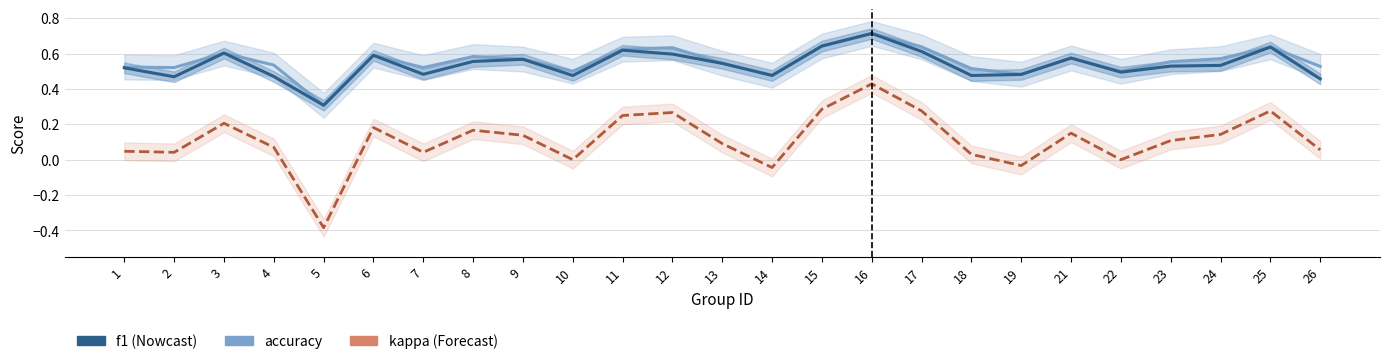

What is the value of the accuracy point at the 1st from the left?

0.5